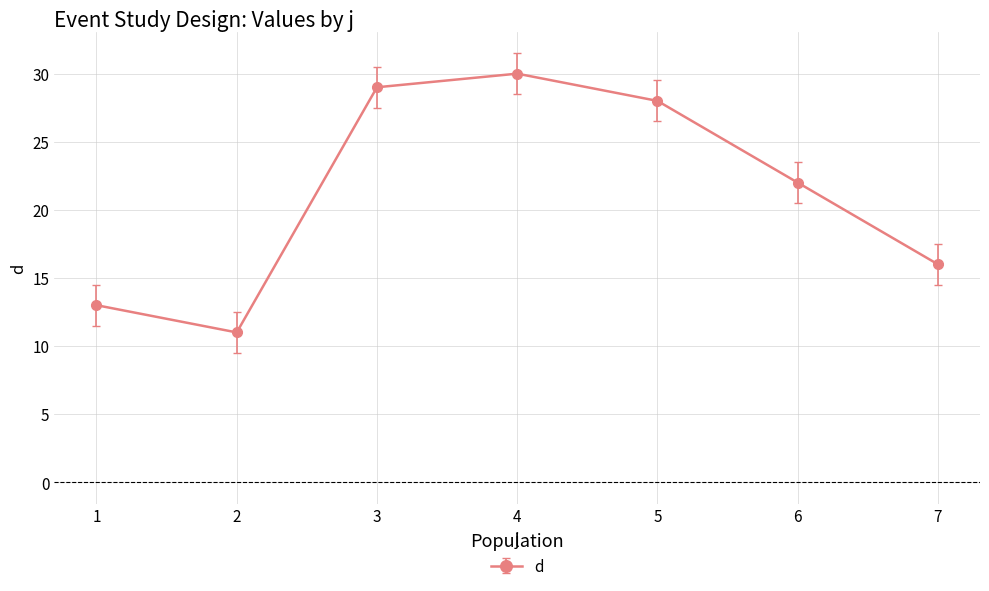

Which has a higher value, 1 or 6?

6